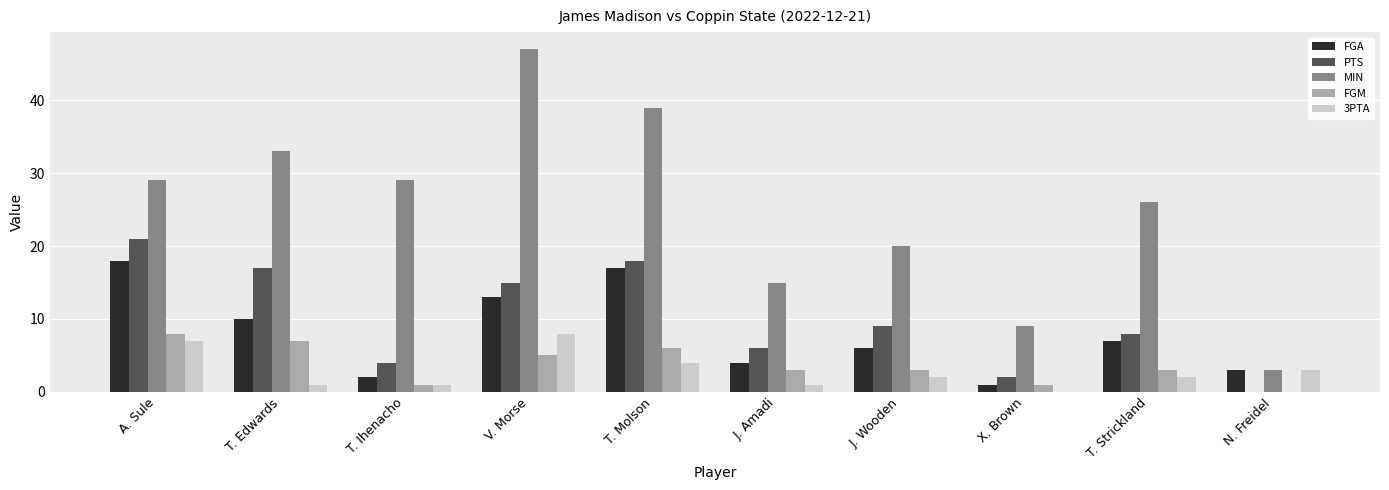

What is the greatest value displayed?

47